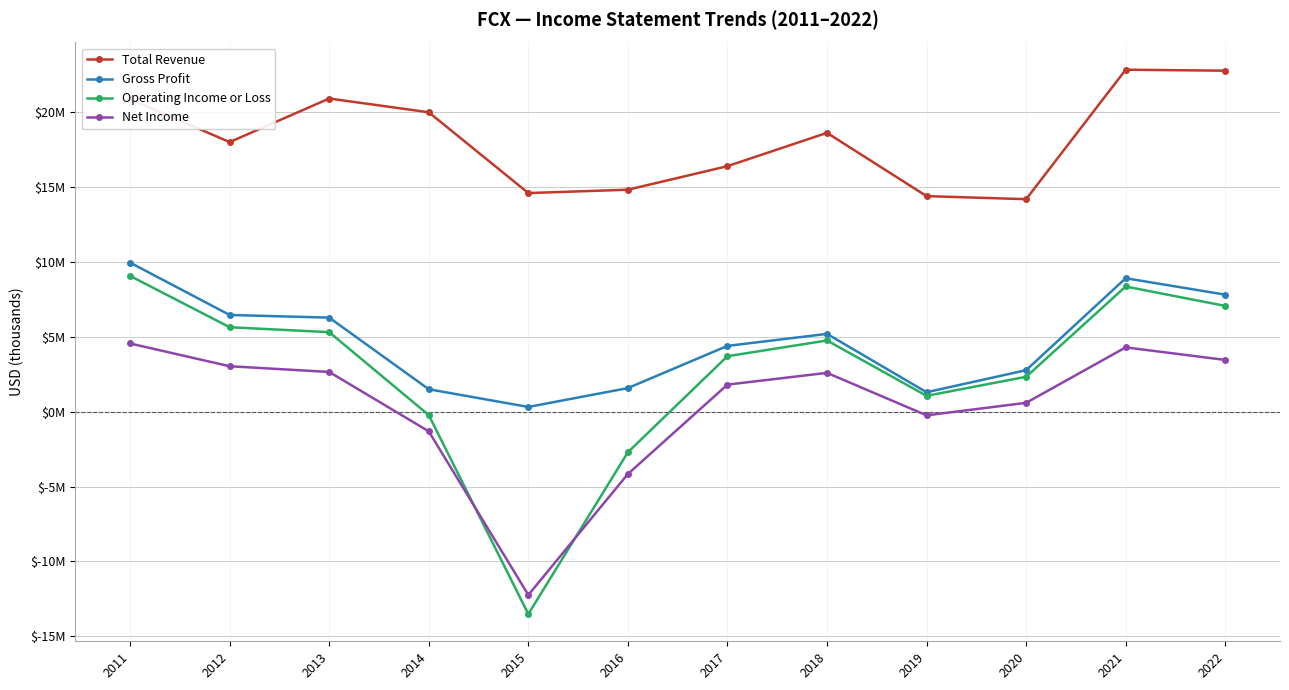

What is the smallest value displayed?

-13512000